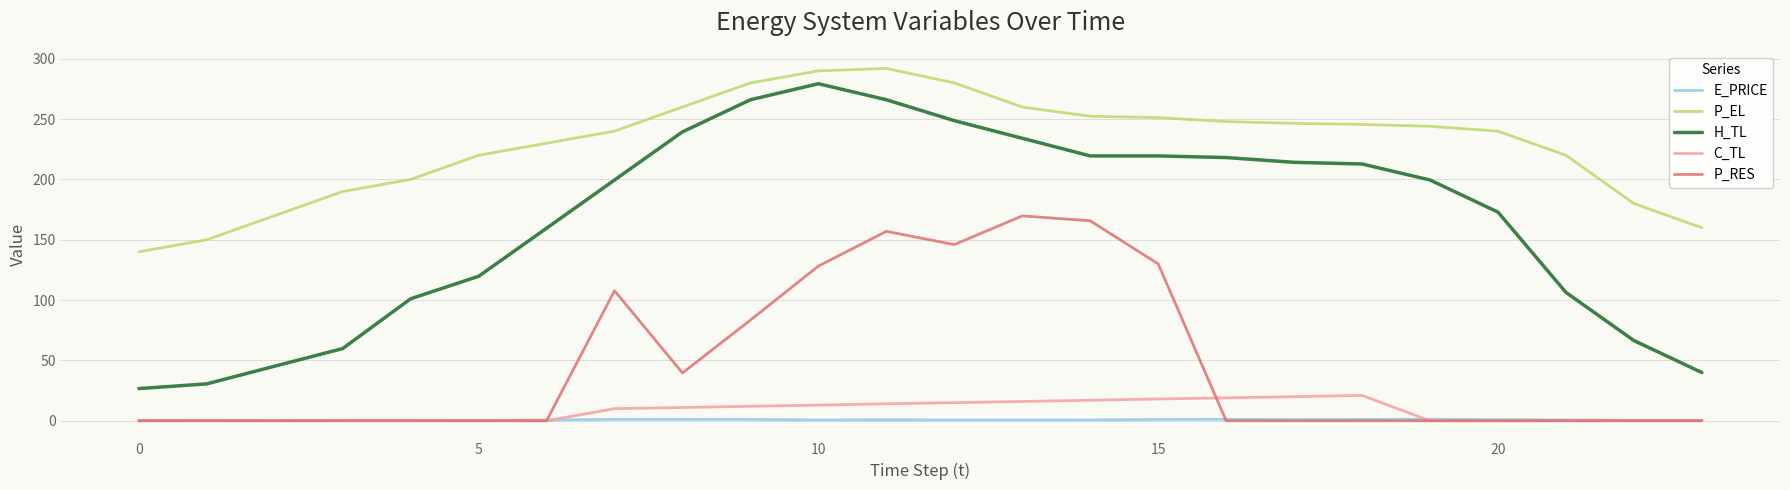

How many lines are shown in the chart?

5